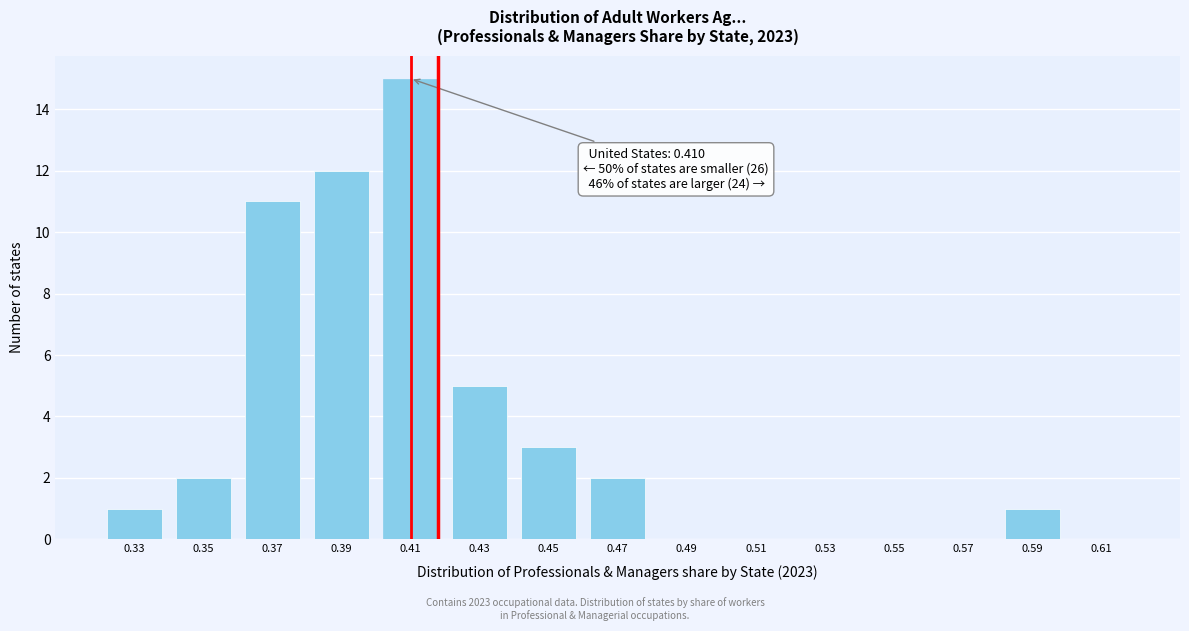

Reading left to right, list all the values displayed in this chart.

0.33=1	0.35=2	0.37=11	0.39=12	0.41=15	0.43=5	0.45=3	0.47=2	0.49=0	0.51=0	0.53=0	0.55=0	0.57=0	0.59=1	0.61=0